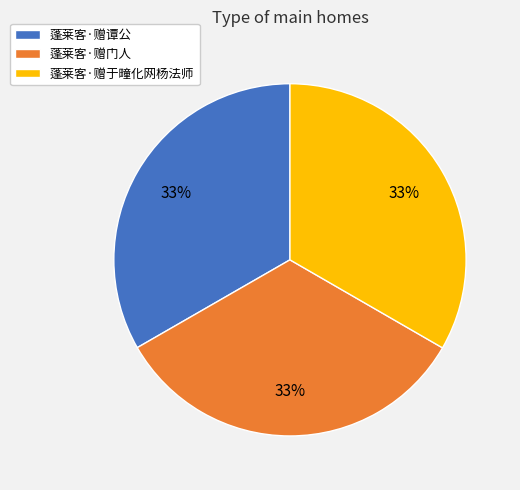

Does 蓬莱客·赠于疃化网杨法师 represent more than half of the total?

No